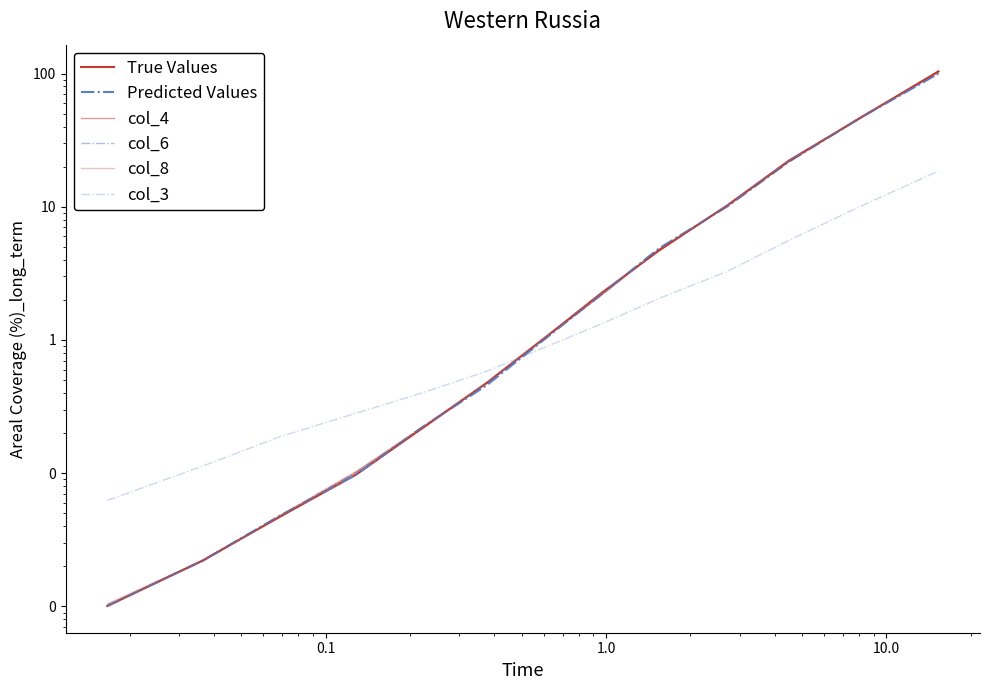

At how many categories does at least one series exceed 99?

1